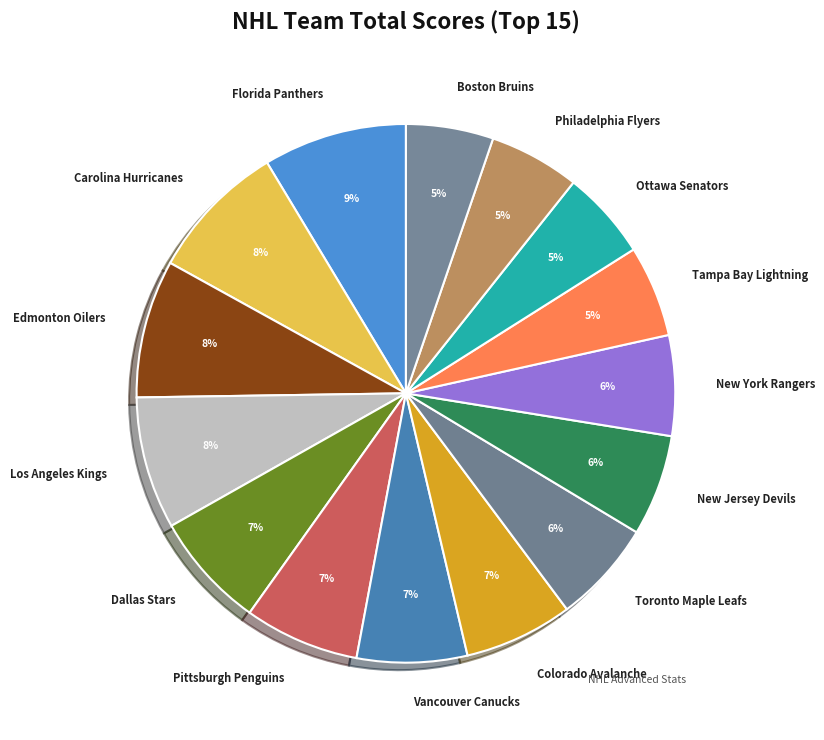

Approximately how many times larger is the value at Carolina Hurricanes compared to Edmonton Oilers?

1.0